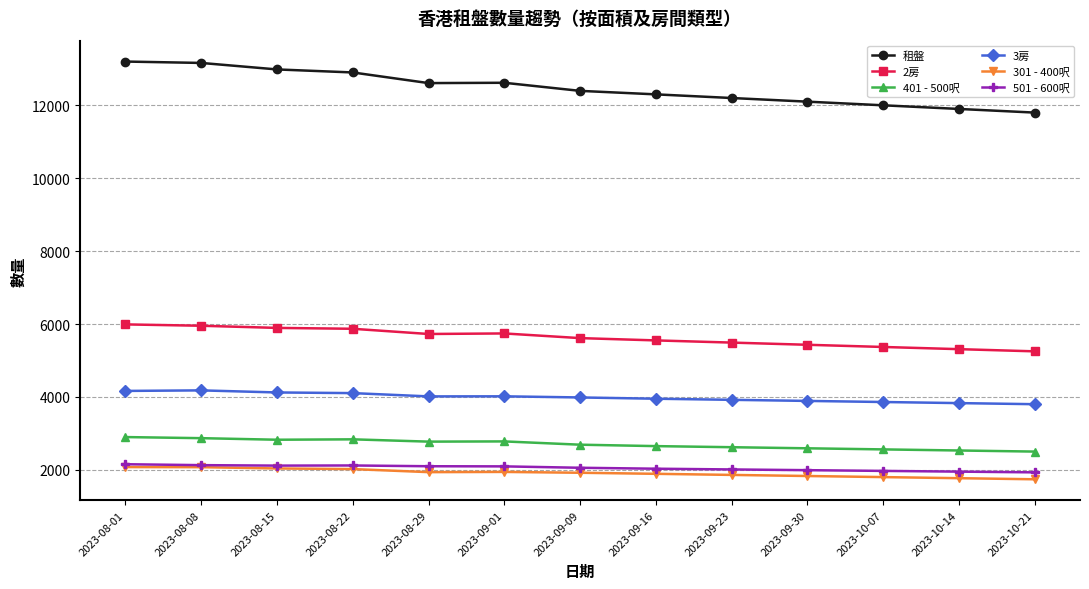

Does the chart display data point markers on the line(s)?

Yes